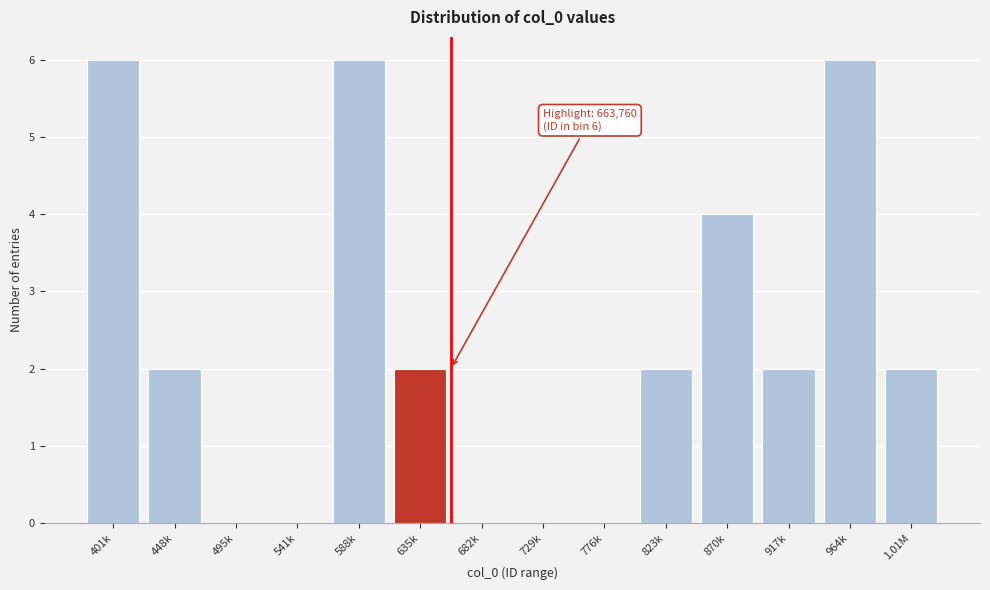

Reading right to left, transcribe all the data shown in this chart.

1.01M=2	964k=6	917k=2	870k=4	823k=2	776k=0	729k=0	682k=0	635k=2	588k=6	541k=0	495k=0	448k=2	401k=6